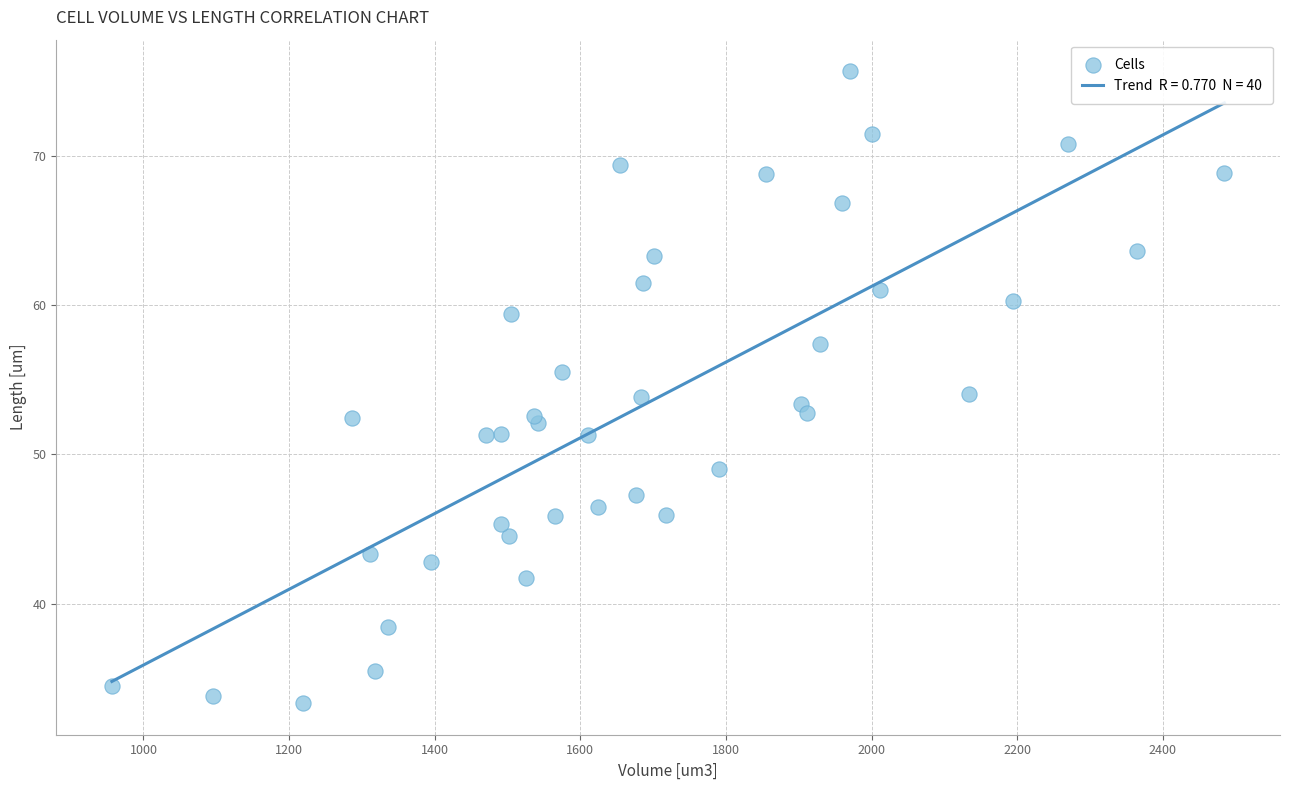

What is the range of Y values (max minus min)?

42.3